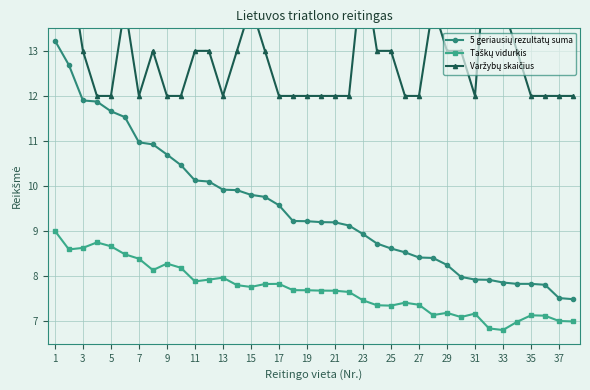

True or false: Taškų vidurkis and 5 geriausių rezultatų suma intersect in this chart.

False